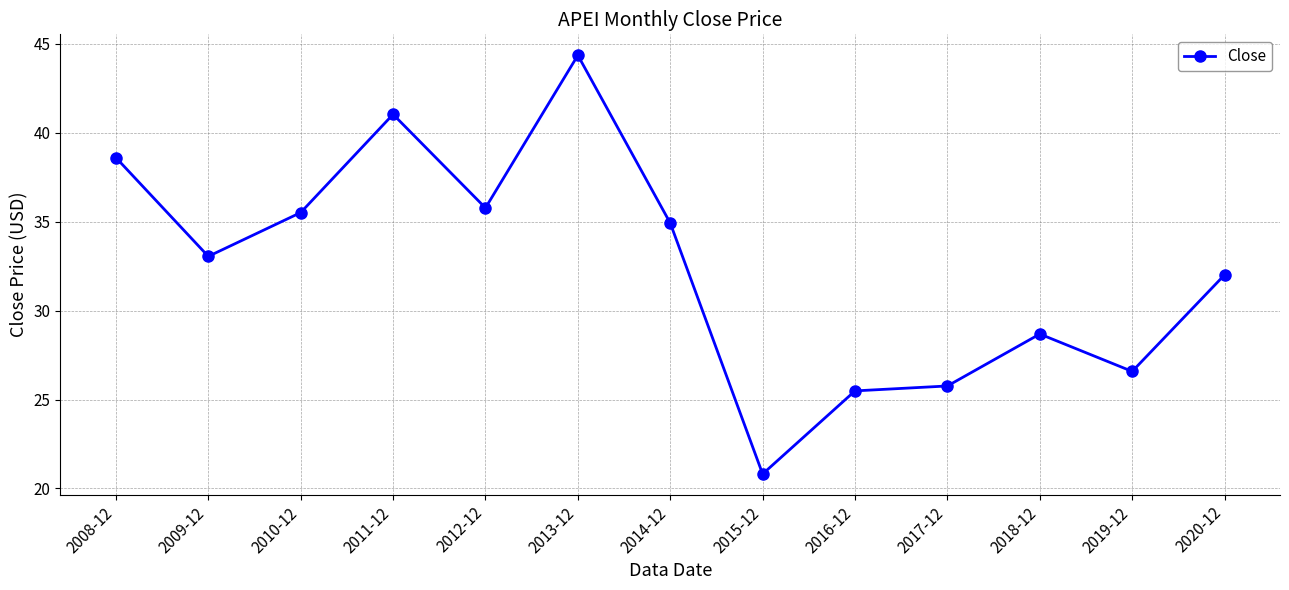

Rank the categories by value from highest to lowest.

2013-12, 2011-12, 2008-12, 2012-12, 2010-12, 2014-12, 2009-12, 2020-12, 2018-12, 2019-12, 2017-12, 2016-12, 2015-12